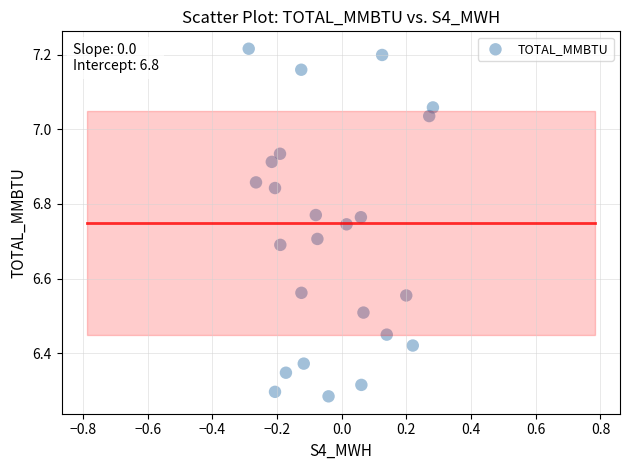

What is the range of Y values (max minus min)?

0.9